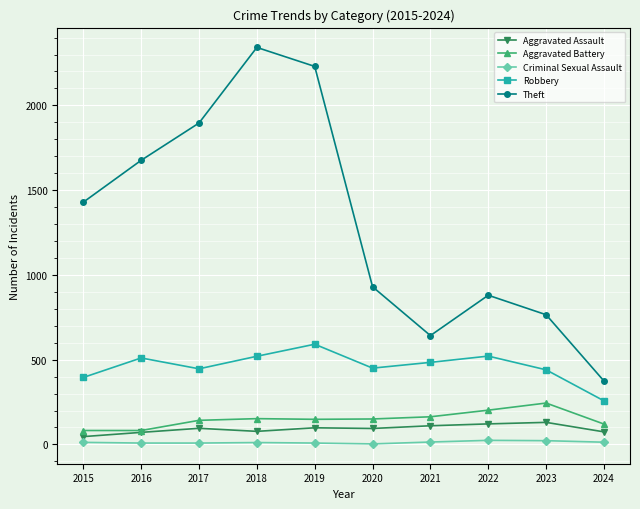

Which category has the highest value across all series?

2018